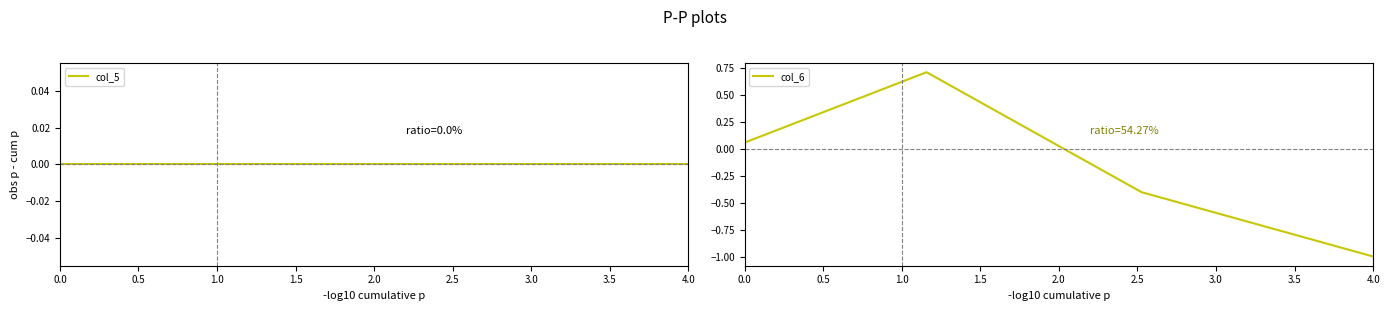

How many intersections are there between col_5 and col_6?

1